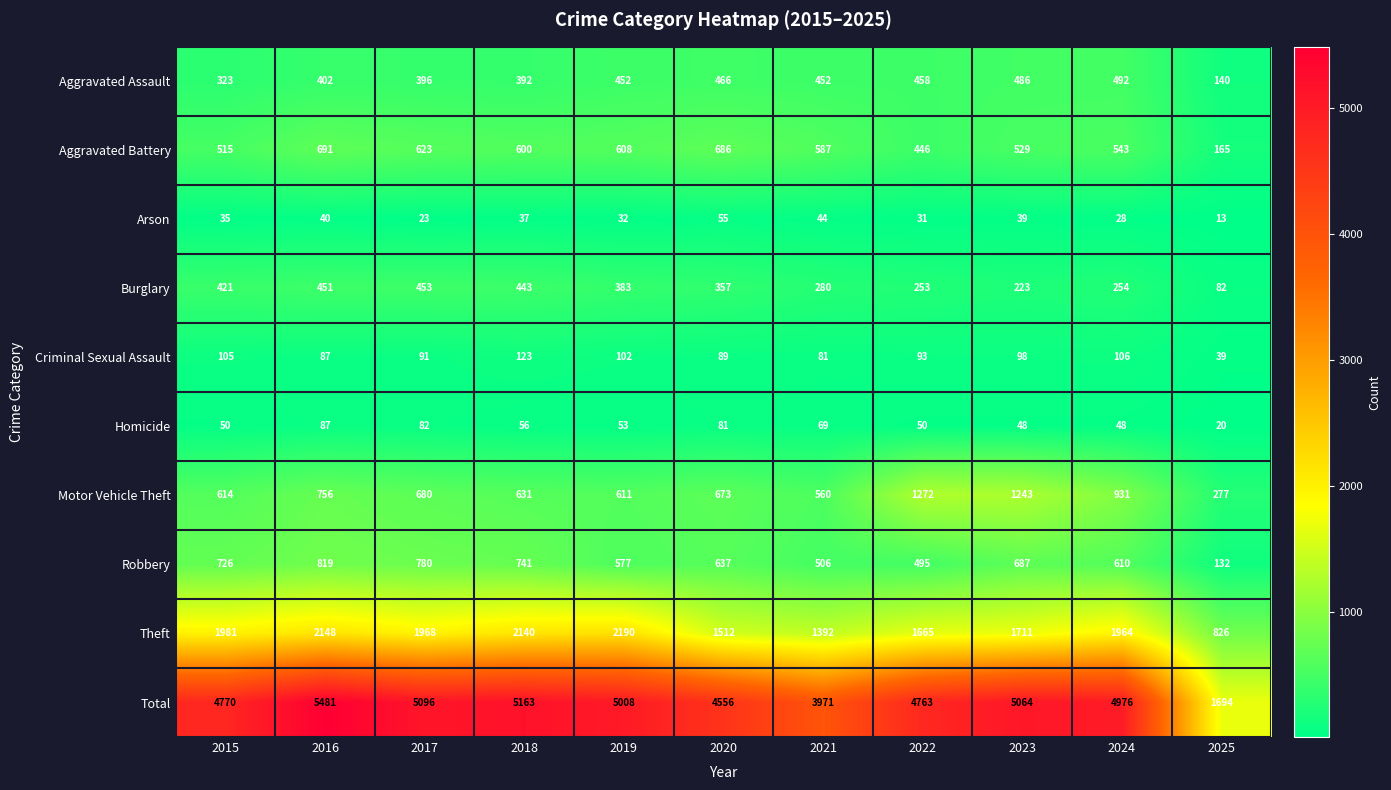

Where is Homicide nearest to the value 53?

2019